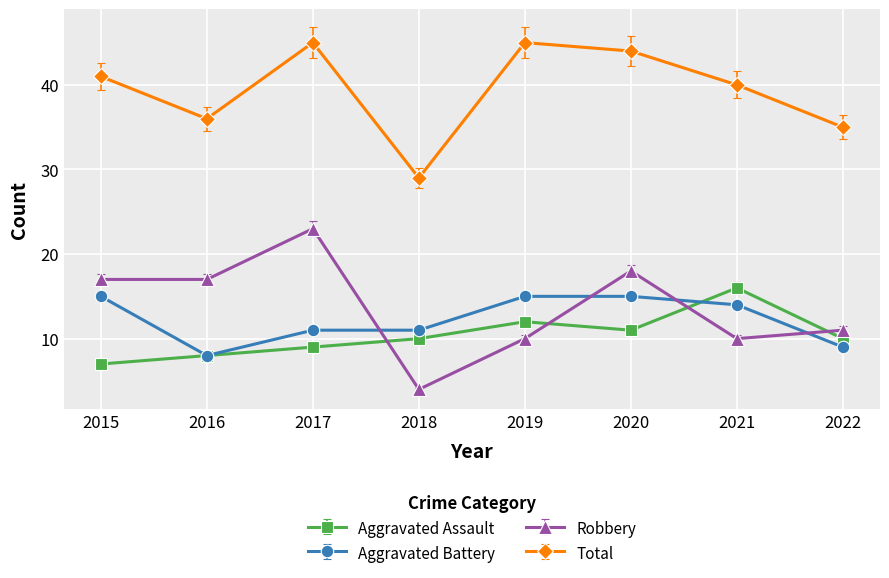

Between which two adjacent categories do Aggravated Assault and Robbery first intersect?

2017 and 2018